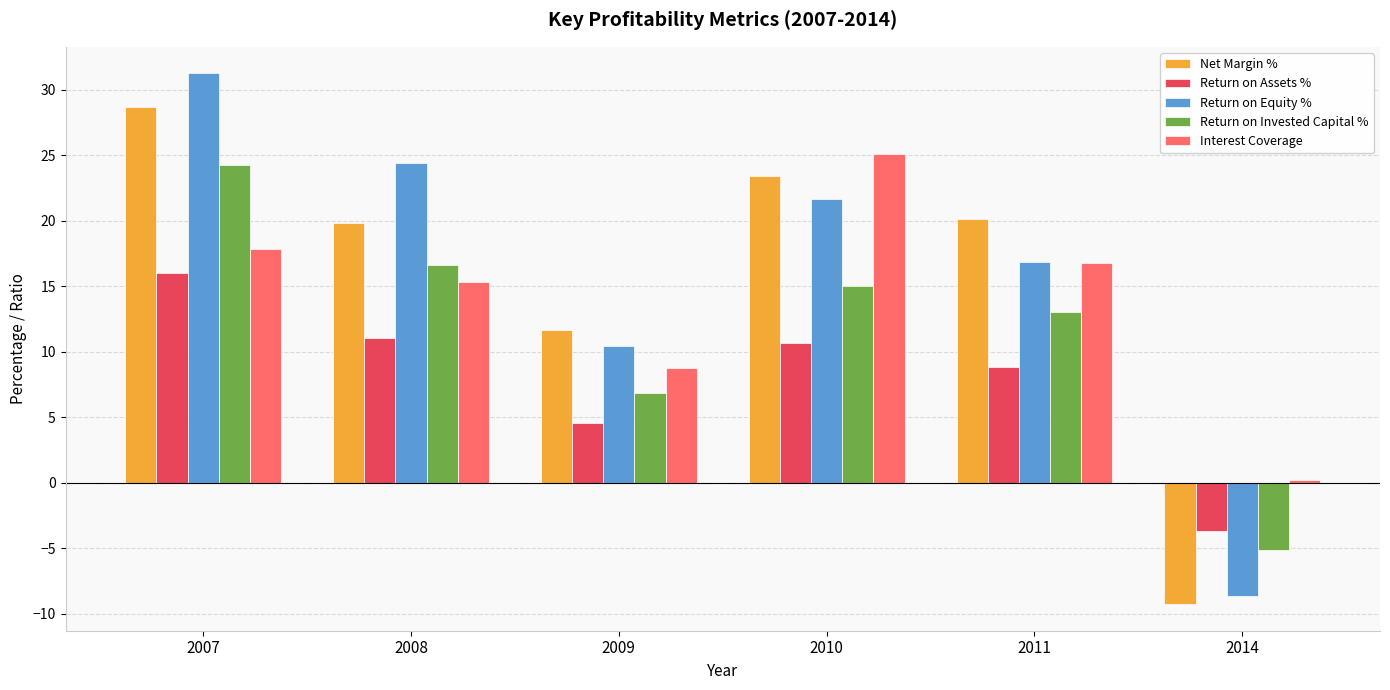

Is it true that Return on Invested Capital % equals 26.7 at 2010?

False